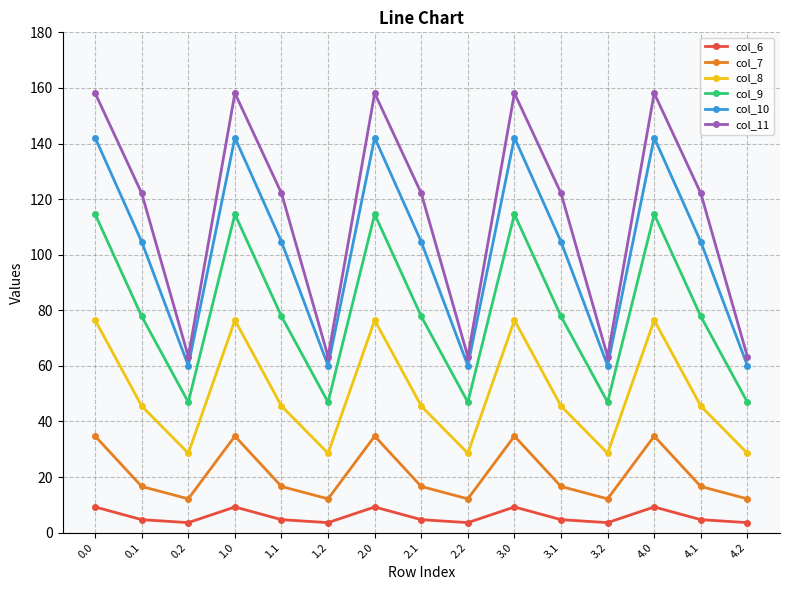

Reading left to right, extract all data points from this chart.

col_6: 0.0=9.2	0.1=4.7	0.2=3.6	1.0=9.2	1.1=4.7	1.2=3.6	2.0=9.2	2.1=4.7	2.2=3.6	3.0=9.2	3.1=4.7	3.2=3.6	4.0=9.2	4.1=4.7	4.2=3.6
col_7: 0.0=34.7	0.1=16.6	0.2=12.1	1.0=34.7	1.1=16.6	1.2=12.1	2.0=34.7	2.1=16.6	2.2=12.1	3.0=34.7	3.1=16.6	3.2=12.1	4.0=34.7	4.1=16.6	4.2=12.1
col_8: 0.0=76.4	0.1=45.5	0.2=28.6	1.0=76.4	1.1=45.5	1.2=28.6	2.0=76.4	2.1=45.5	2.2=28.6	3.0=76.4	3.1=45.5	3.2=28.6	4.0=76.4	4.1=45.5	4.2=28.6
col_9: 0.0=114.5	0.1=77.8	0.2=46.9	1.0=114.5	1.1=77.8	1.2=46.9	2.0=114.5	2.1=77.8	2.2=46.9	3.0=114.5	3.1=77.8	3.2=46.9	4.0=114.5	4.1=77.8	4.2=46.9
col_10: 0.0=142.1	0.1=104.6	0.2=60.1	1.0=142.1	1.1=104.6	1.2=60.1	2.0=142.1	2.1=104.6	2.2=60.1	3.0=142.1	3.1=104.6	3.2=60.1	4.0=142.1	4.1=104.6	4.2=60.1
col_11: 0.0=158.1	0.1=122.1	0.2=63.3	1.0=158.1	1.1=122.1	1.2=63.3	2.0=158.1	2.1=122.1	2.2=63.3	3.0=158.1	3.1=122.1	3.2=63.3	4.0=158.1	4.1=122.1	4.2=63.3